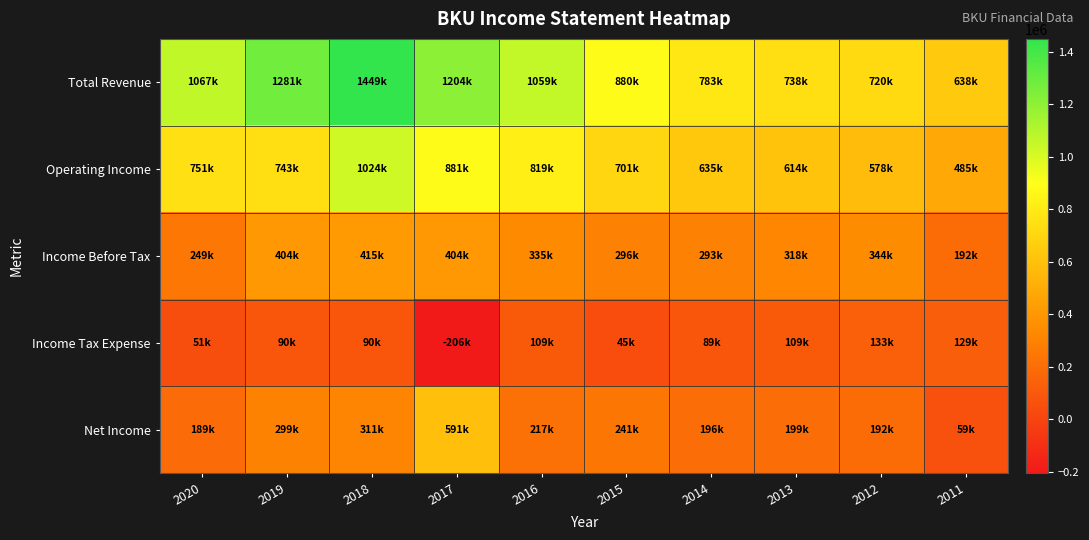

Reading left to right, transcribe all the data shown in this chart.

Total Revenue: 2020=1067600	2019=1281900	2018=1449100	2017=1204500	2016=1059200	2015=880800	2014=783700	2013=738800	2012=720900	2011=638100
Operating Income: 2020=751800	2019=743900	2018=1024200	2017=881500	2016=819500	2015=701300	2014=635600	2013=614200	2012=578700	2011=485300
Income Before Tax: 2020=249400	2019=404000	2018=415700	2017=404500	2016=335400	2015=296900	2014=293300	2013=318000	2012=344900	2011=192700
Income Tax Expense: 2020=51500	2019=90900	2018=90800	2017=-206100	2016=109700	2015=45200	2014=89000	2013=109100	2012=133600	2011=129600
Net Income: 2020=189000	2019=299700	2018=311800	2017=591000	2016=217000	2015=241900	2014=196200	2013=199600	2012=192300	2011=59700